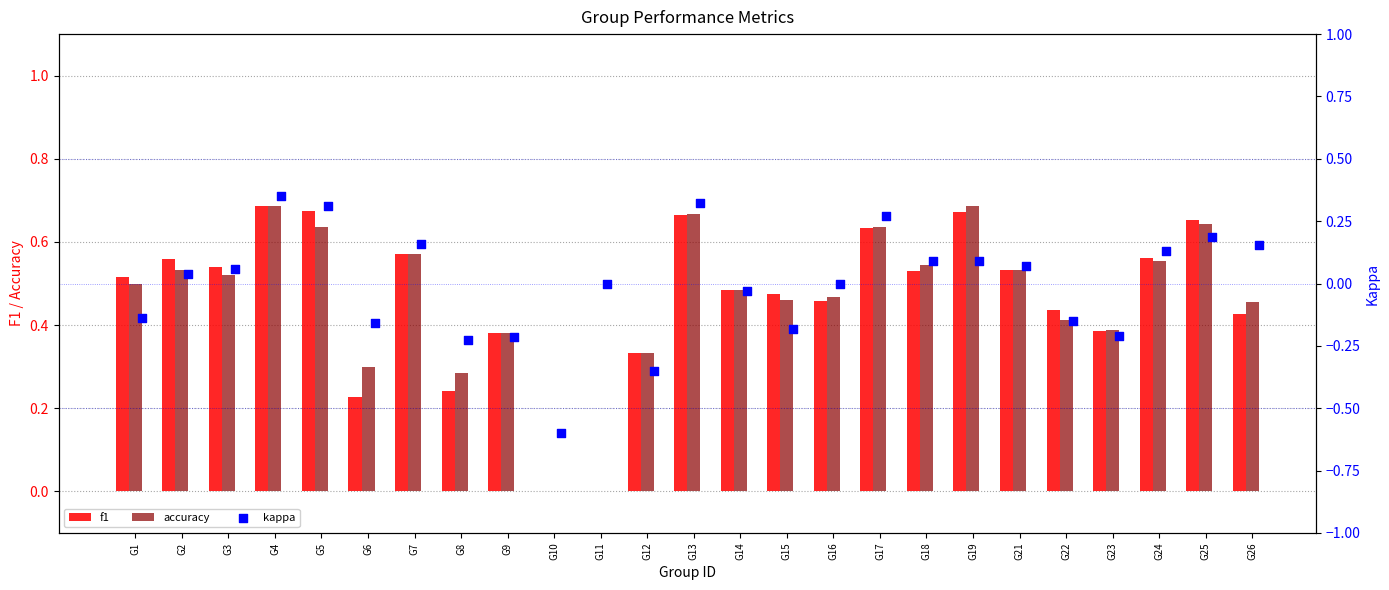

True or false: accuracy has a value of 0.7 at G15.

False